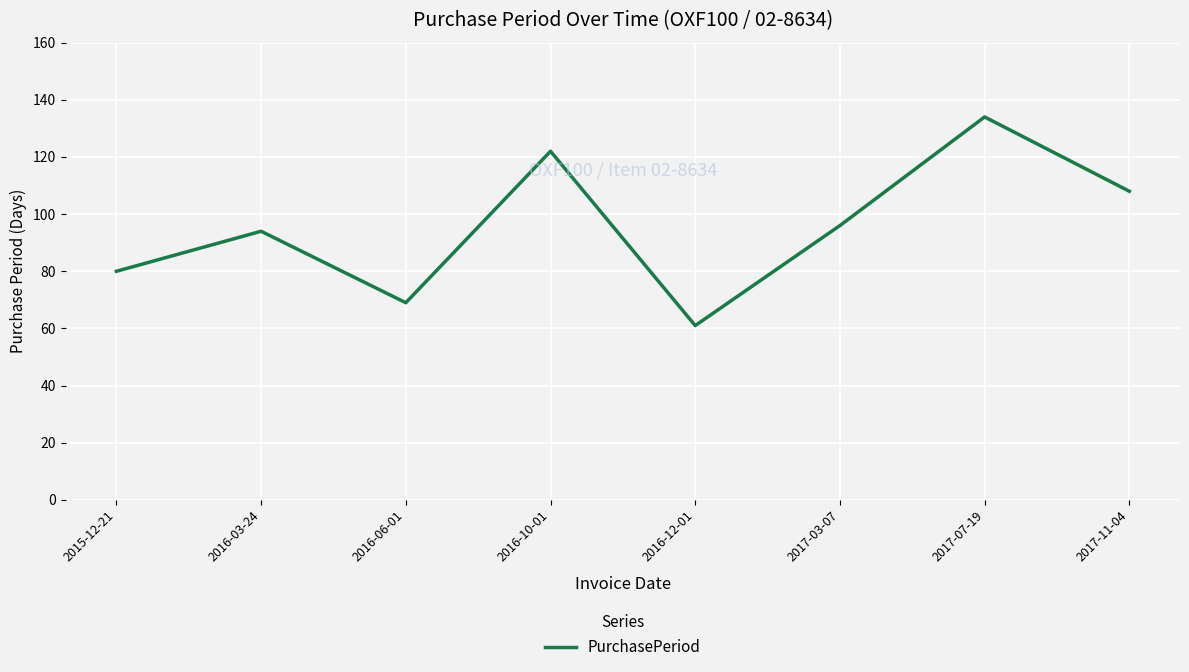

How many interior local peaks (higher than both neighbors) does the data have?

3